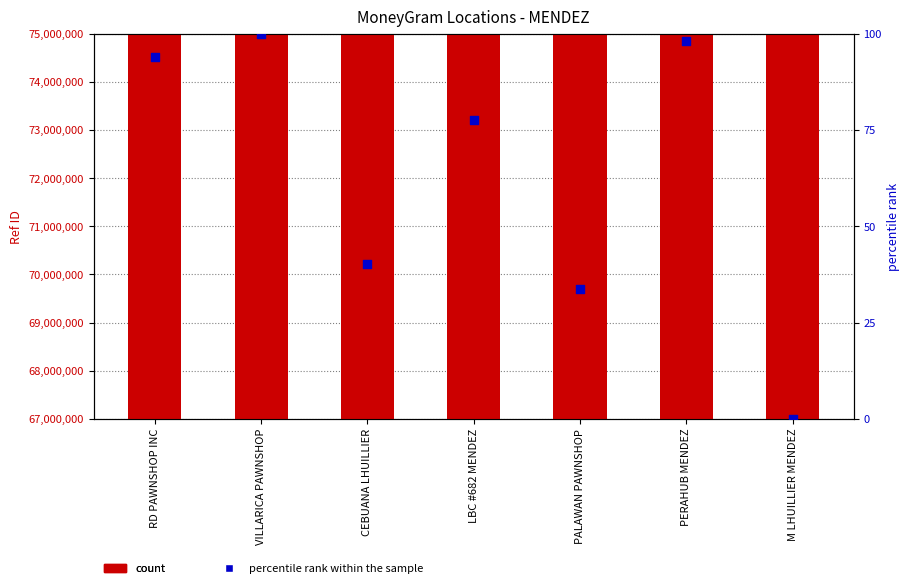

Is the value of percentile rank within the sample at RD PAWNSHOP INC greater than the value of Ref (ID) at RD PAWNSHOP INC?

No